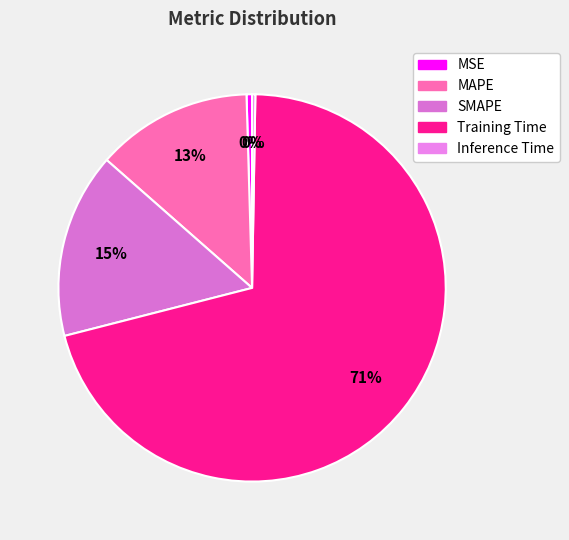

How many segments does this pie chart have?

5